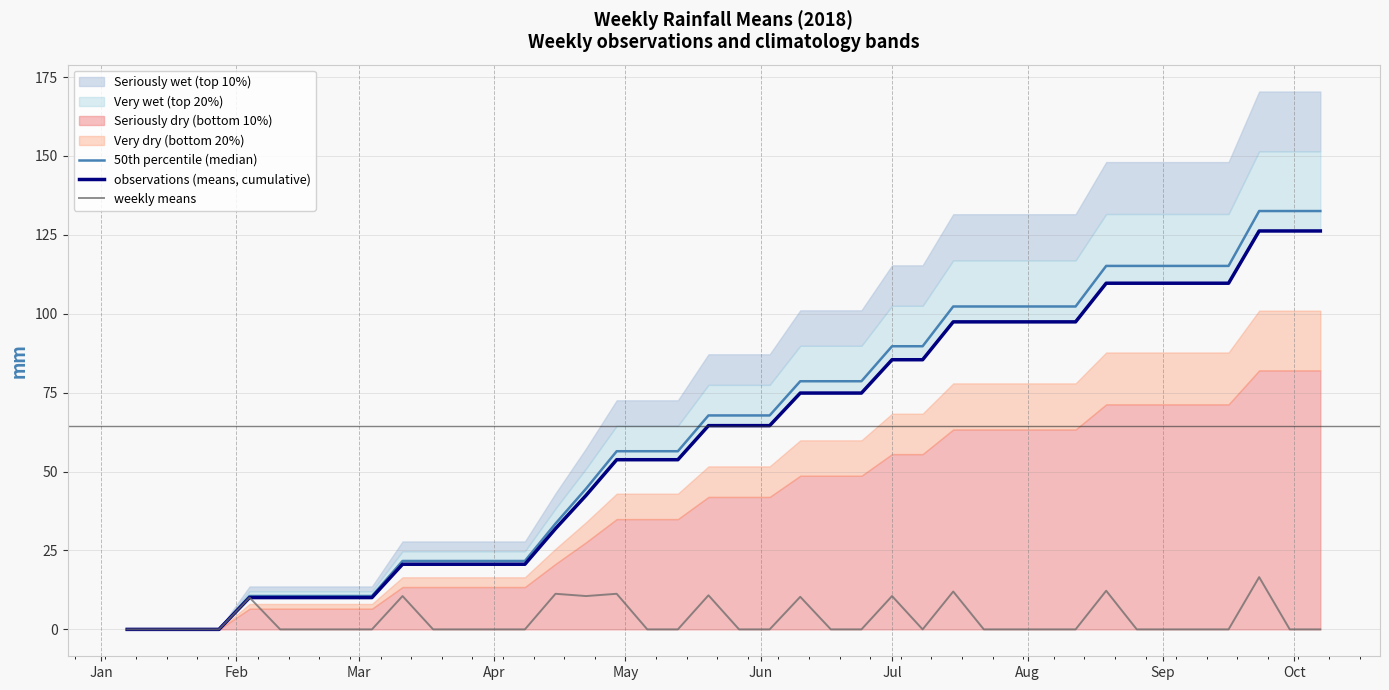

True or false: observations (means, cumulative) has more than 2 points higher than both neighbors.

False